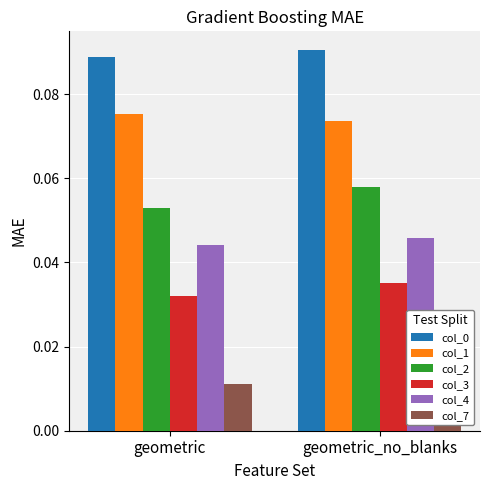

Rank the categories by col_4 value from lowest to highest.

geometric, geometric_no_blanks